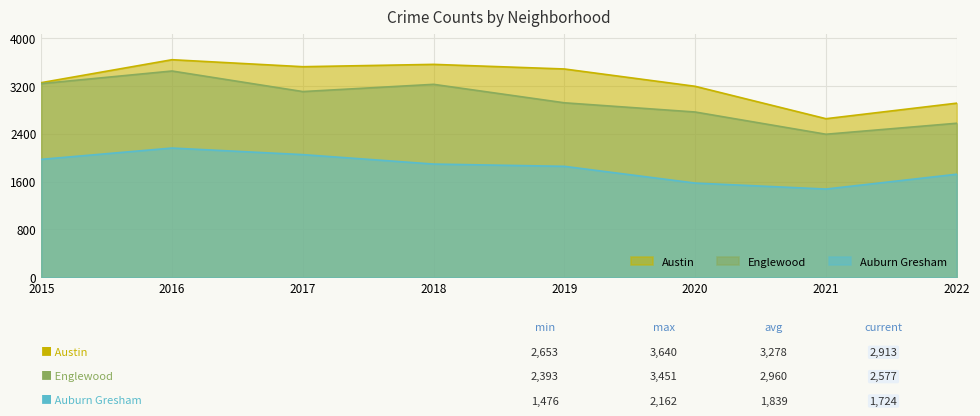

Which category has the highest value across all series?

2016